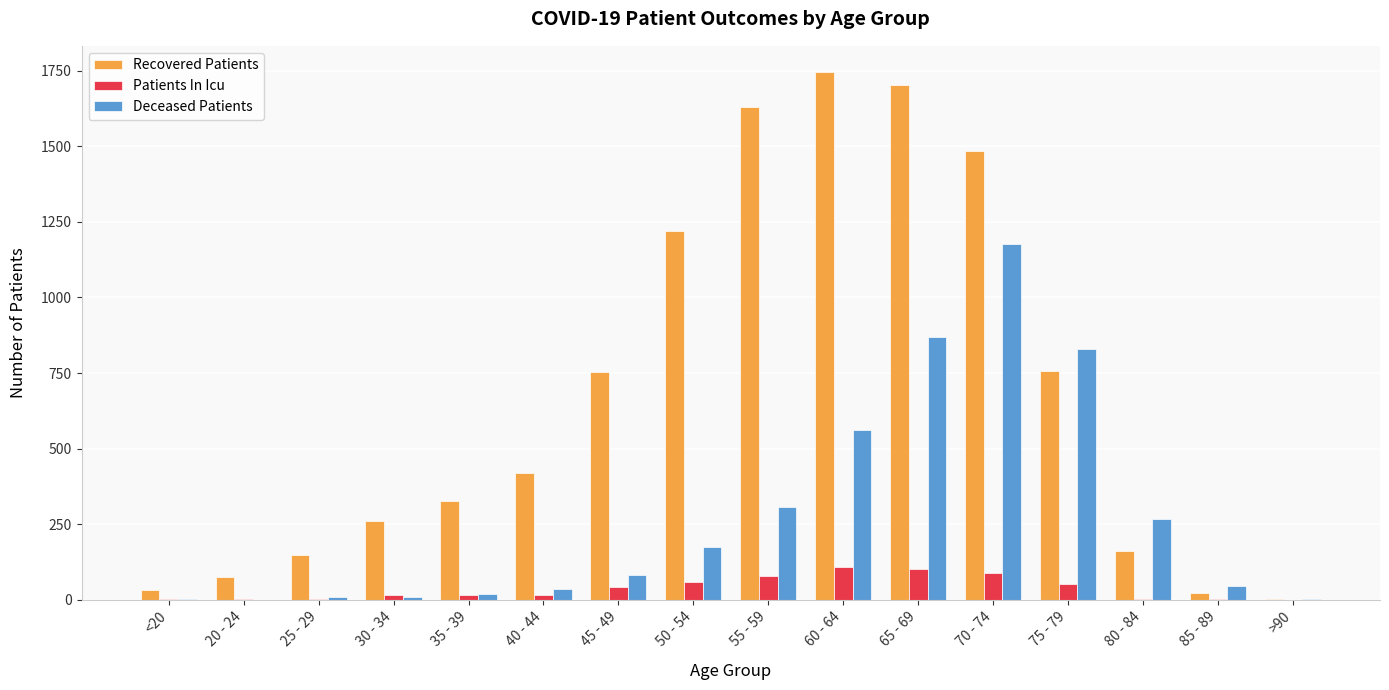

Does the chart contain stacked bars?

No